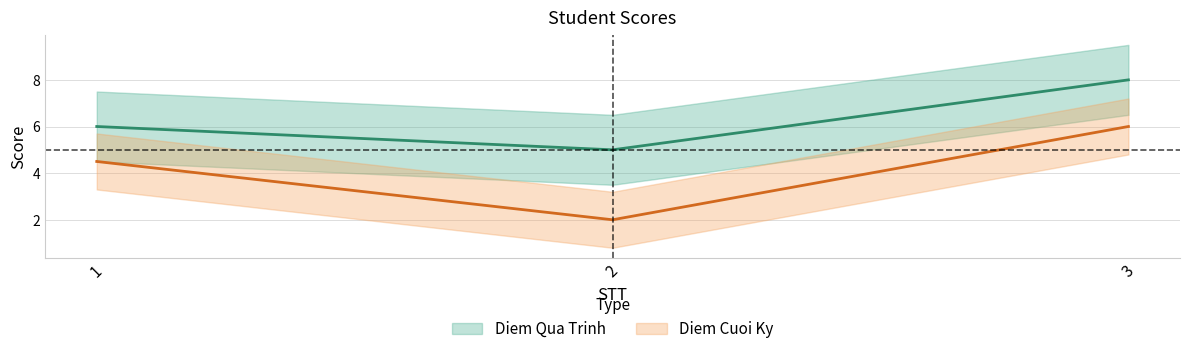

How many Diem Cuoi Ky values are between 2 and 6?

3